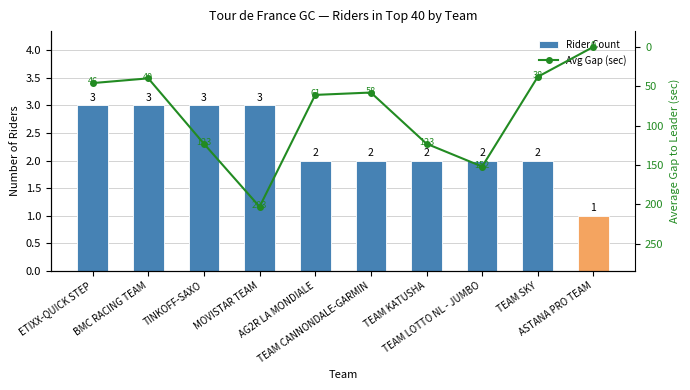

What is the difference between the second highest and minimum values in the Rider Count series?

2